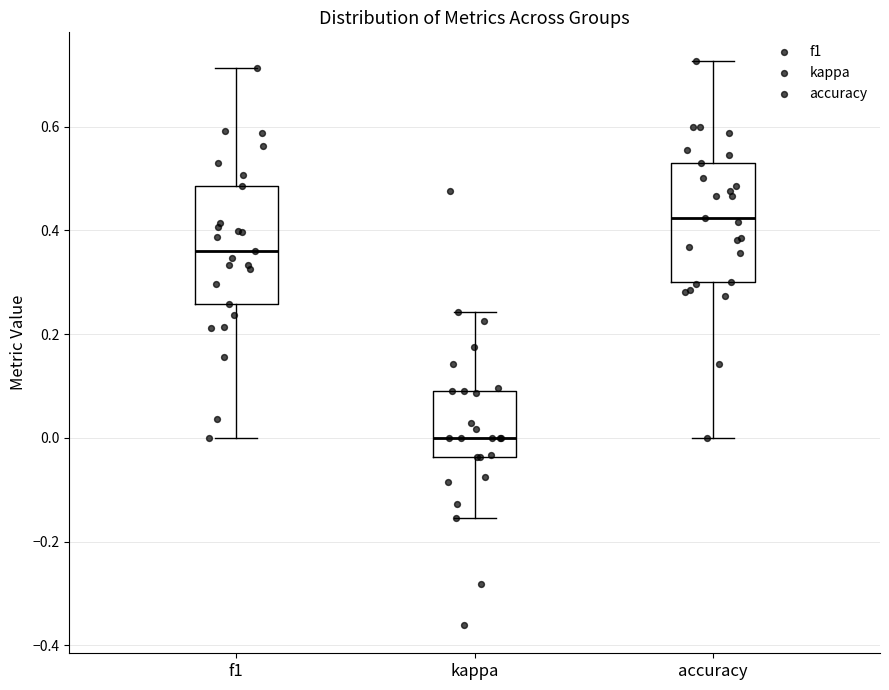

Which box has the highest median line?

accuracy